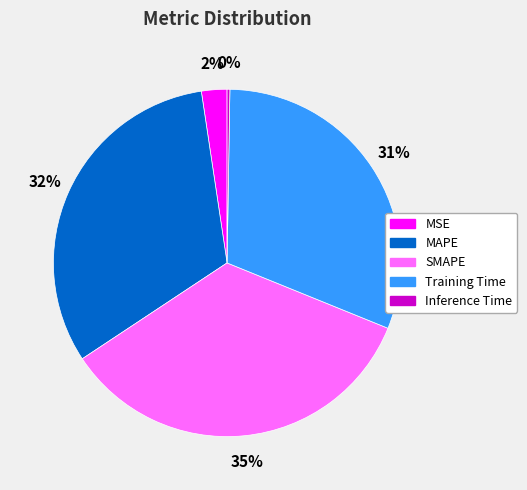

Does any single category account for the majority?

No